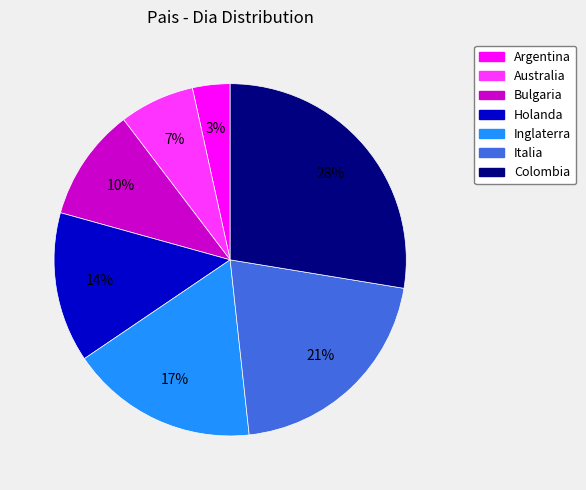

Which has a higher value, Australia or Inglaterra?

Inglaterra